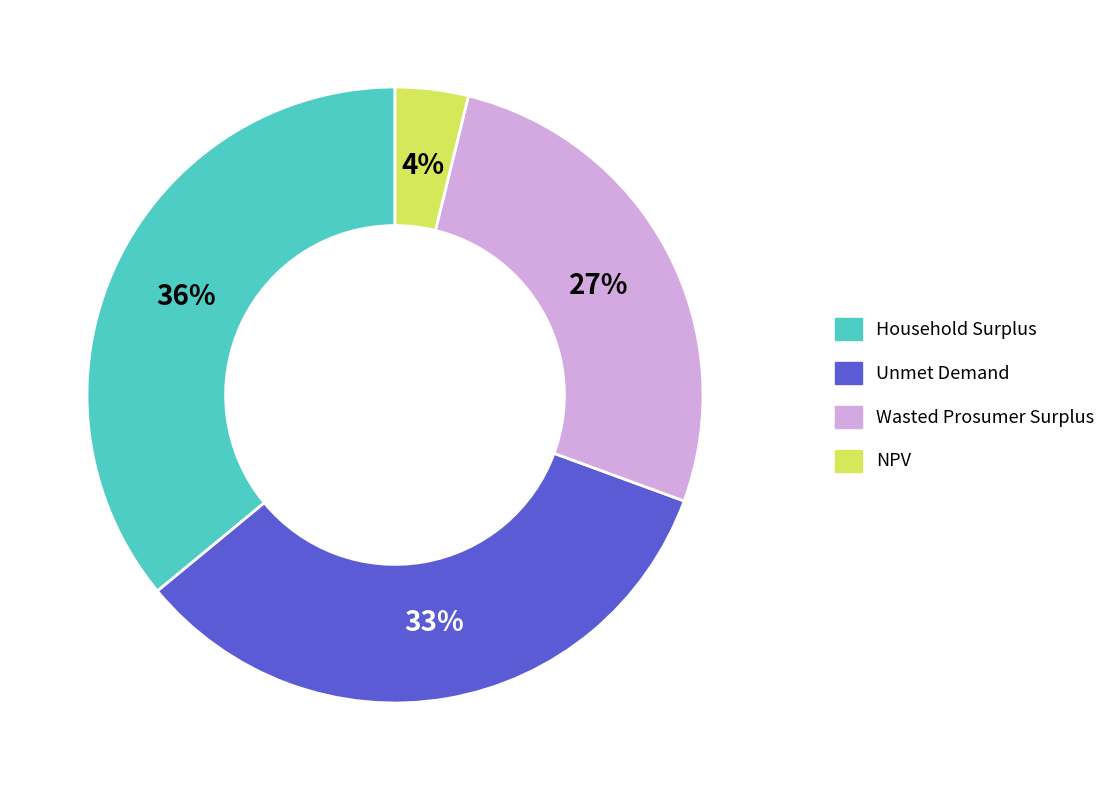

What percentage is the NPV slice, to the nearest percent?

4%